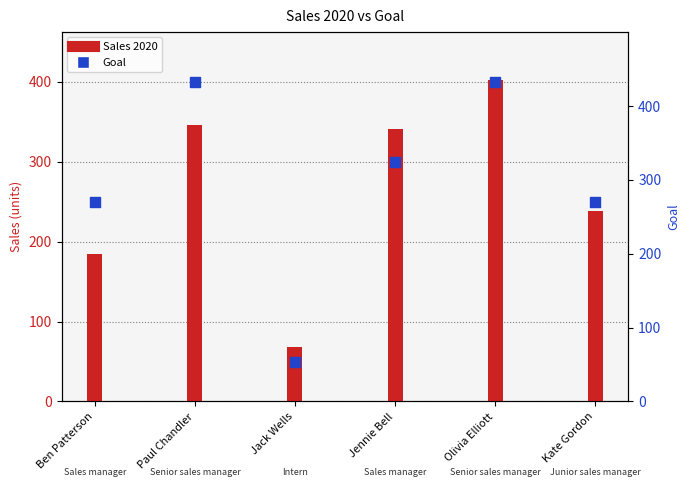

At how many categories does at least one series exceed 266?

3